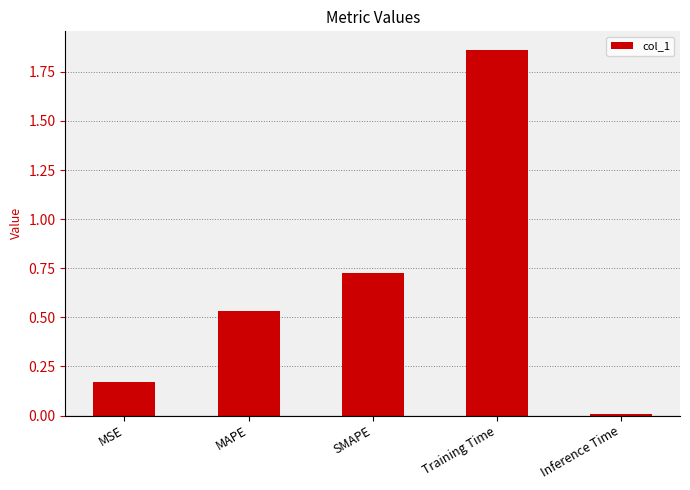

Where is the data nearest to the value 0?

Inference Time